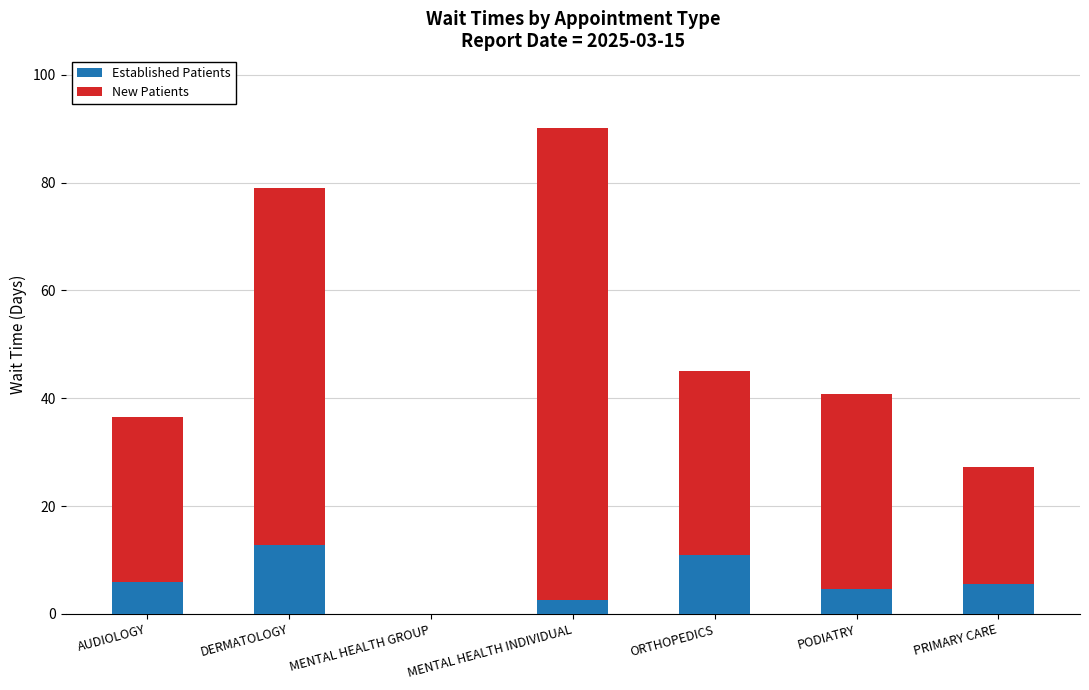

What is the highest value of the Established Patients series?

12.7